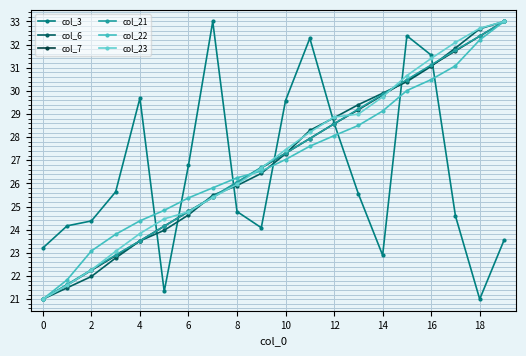

Which series has the largest total across all categories?

col_23